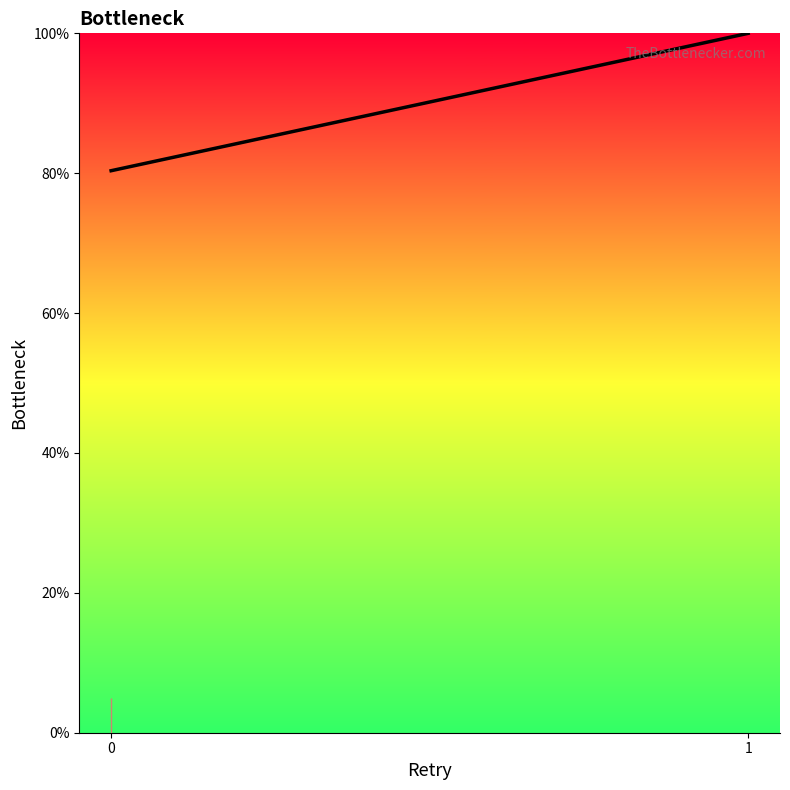

What is the sum of the values at 0 and 1?

180.4